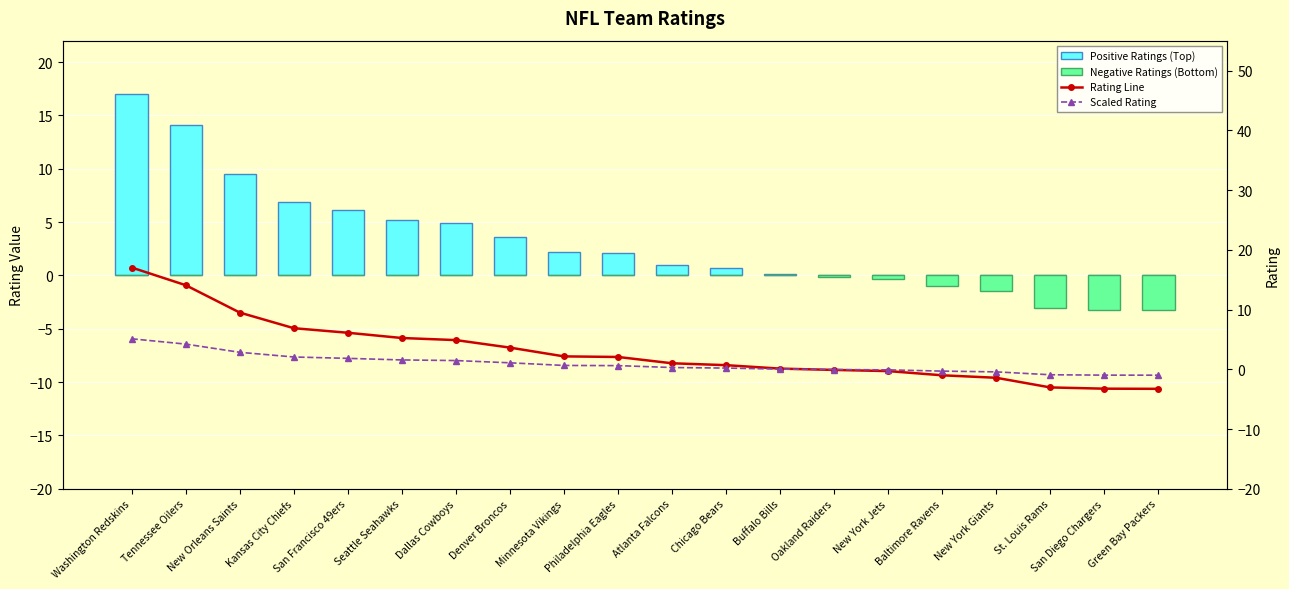

Rank the categories by Positive Ratings (Top) value from highest to lowest.

Washington Redskins, Tennessee Oilers, New Orleans Saints, Kansas City Chiefs, San Francisco 49ers, Seattle Seahawks, Dallas Cowboys, Denver Broncos, Minnesota Vikings, Philadelphia Eagles, Atlanta Falcons, Chicago Bears, Buffalo Bills, Oakland Raiders, New York Jets, Baltimore Ravens, New York Giants, St. Louis Rams, San Diego Chargers, Green Bay Packers